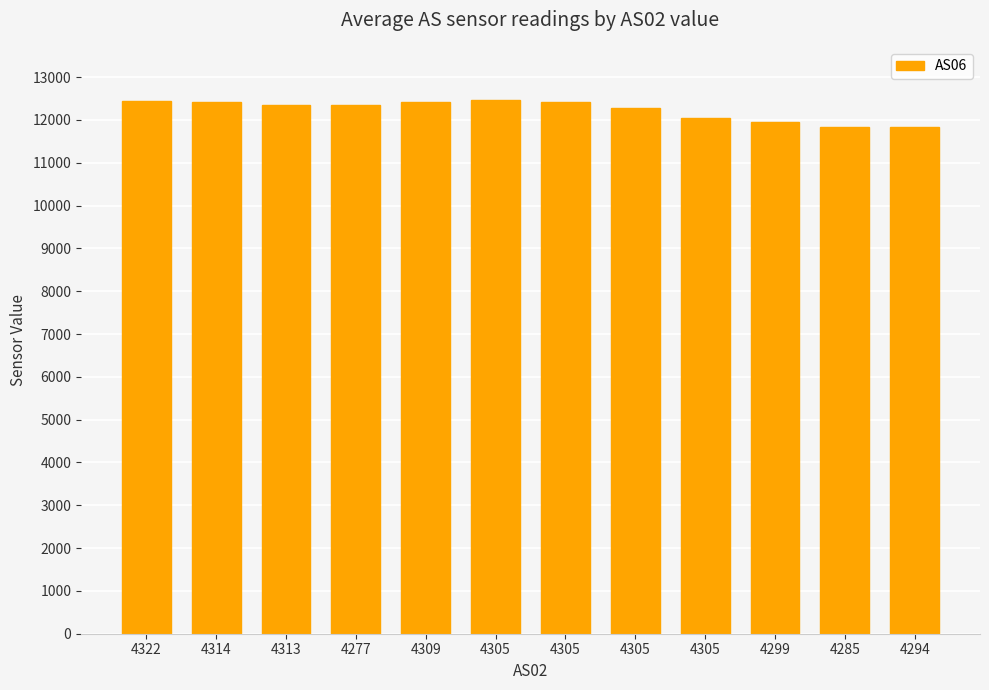

What is the average value?

12234